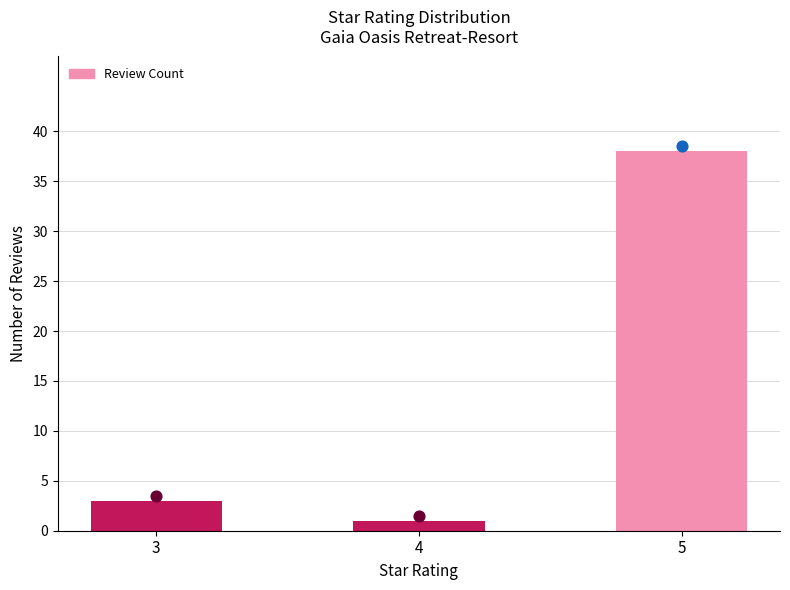

What is the ratio of the value at 5 to the value at 4?

38.0